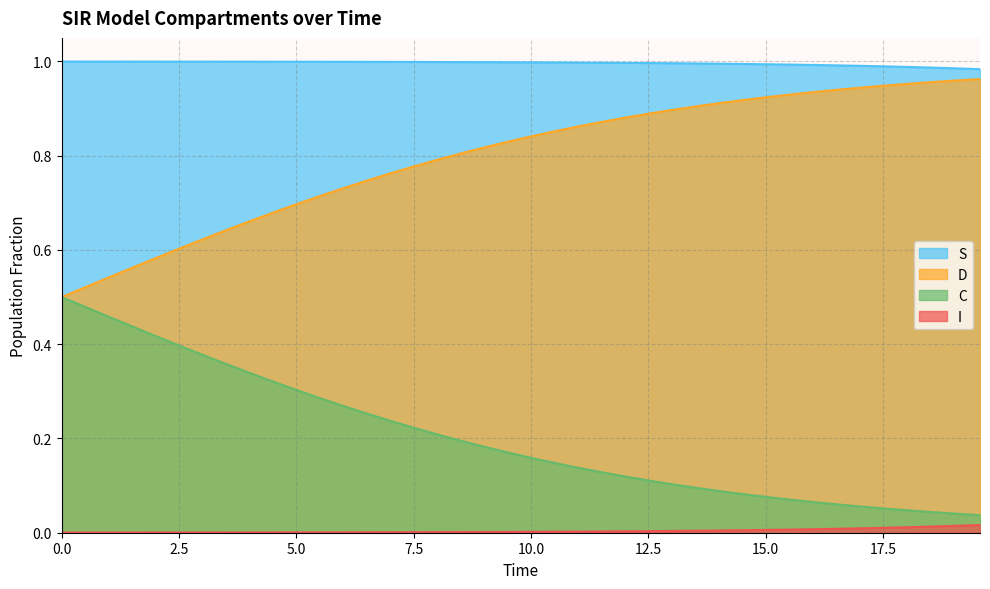

Which series has the largest total across all categories?

S